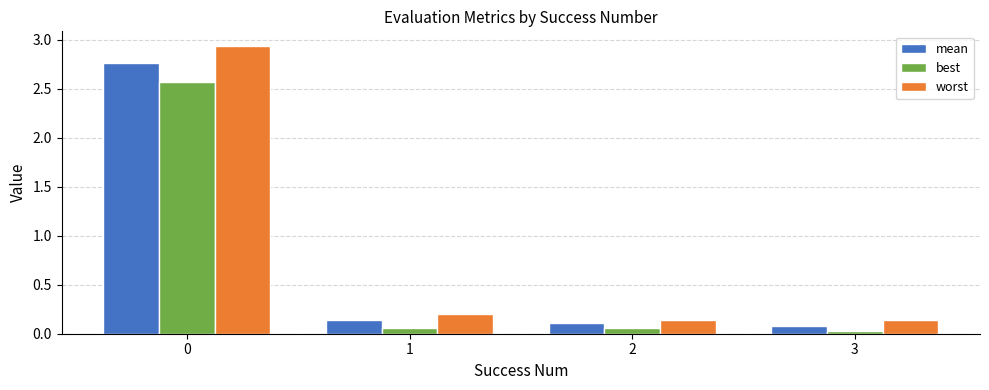

True or false: worst has a value of 4.7 at 0.

False